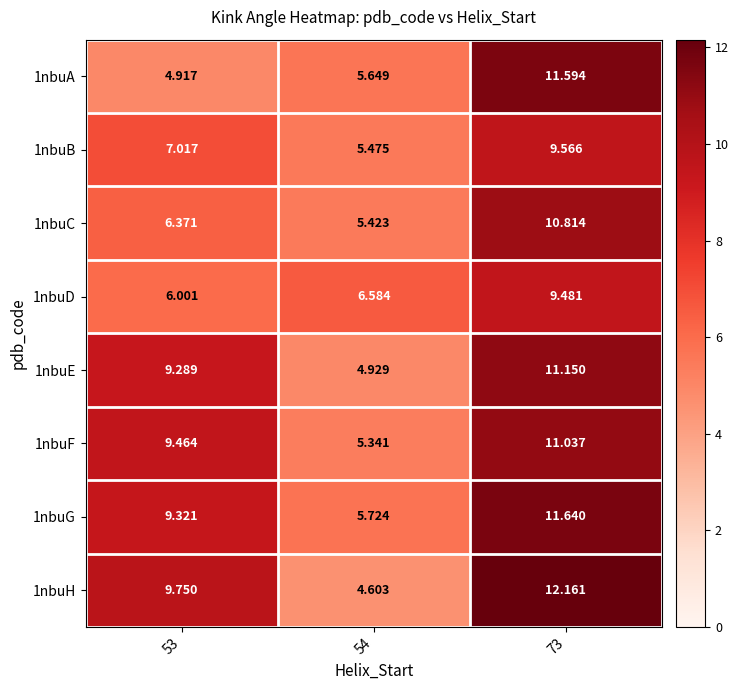

Is the value of 1nbuG at 54 greater than the value of 1nbuE at 73?

No